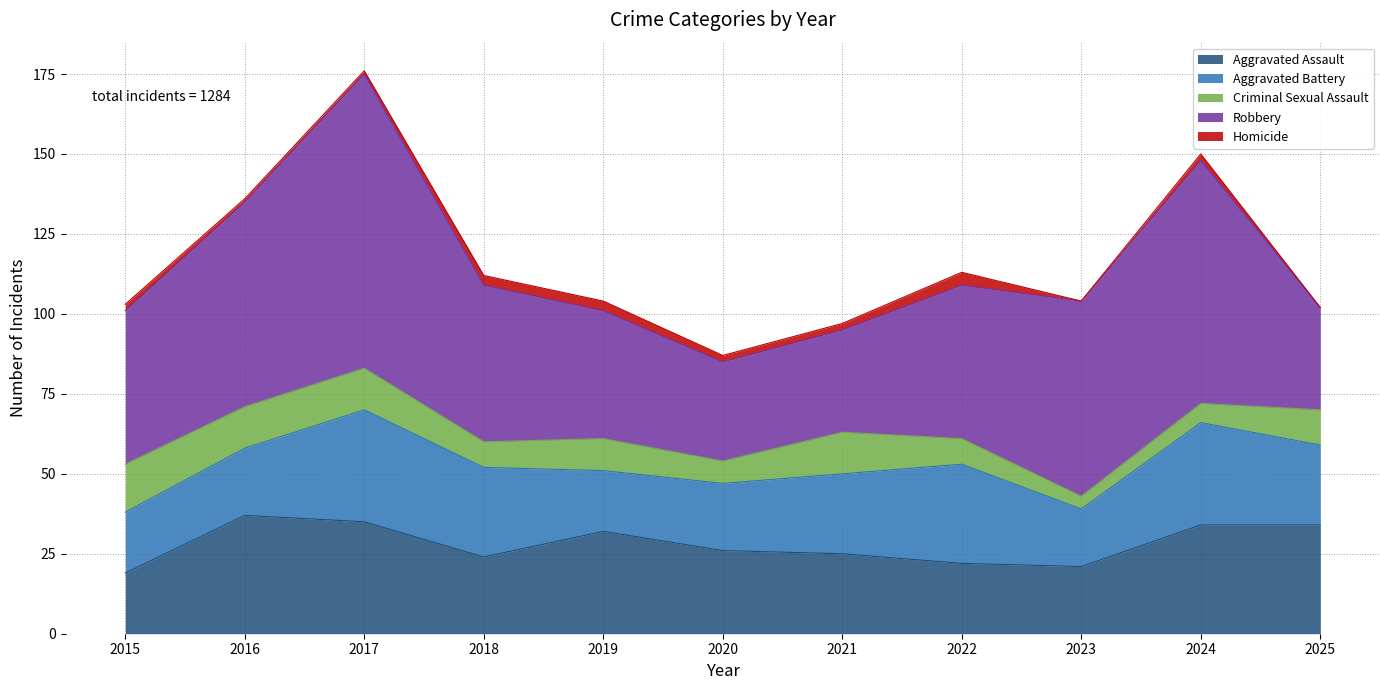

At how many categories does at least one series exceed 85?

1